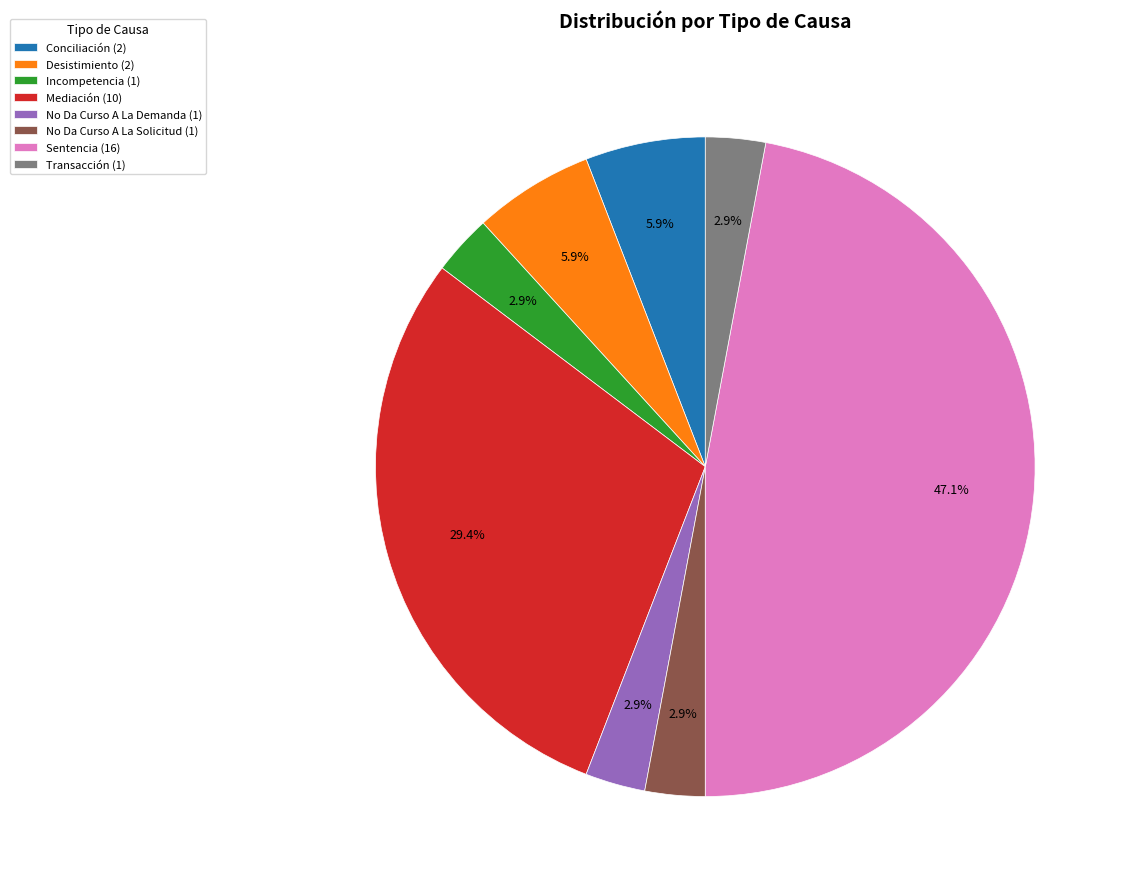

How many segments does this pie chart have?

8